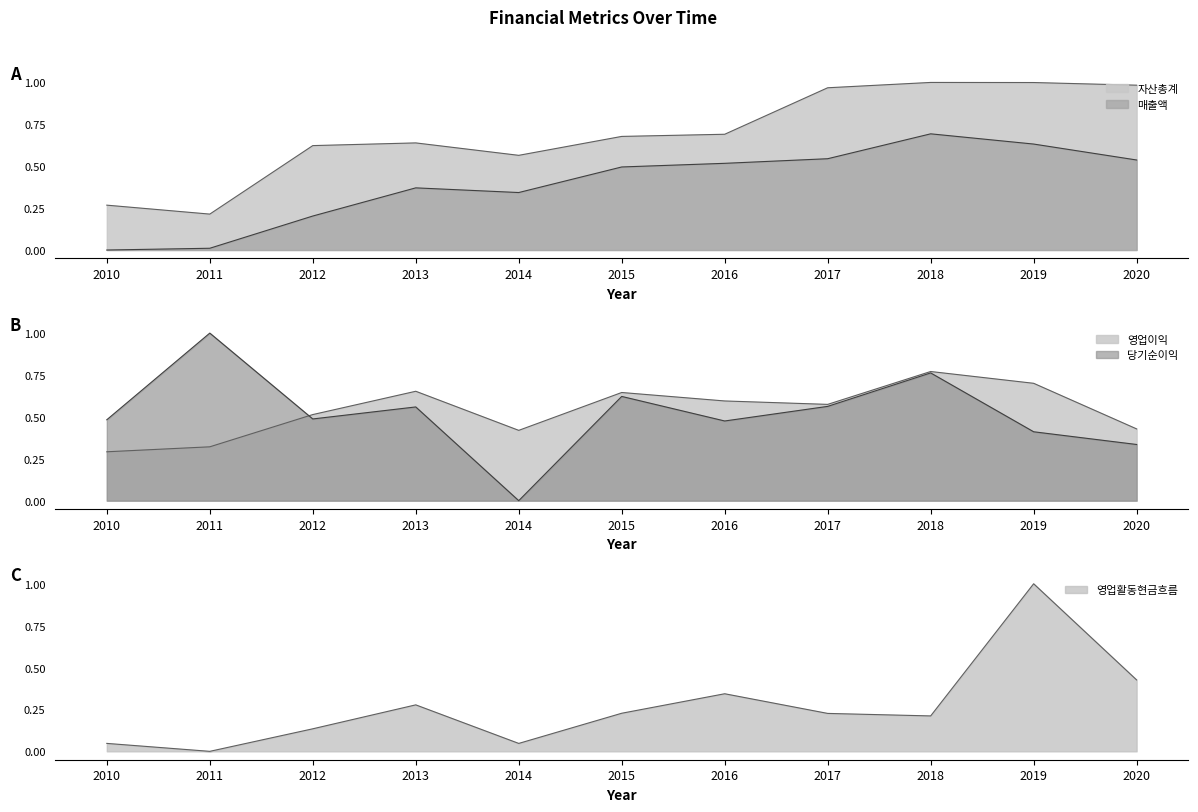

At 2019, list the series in order from smallest to largest.

당기순이익, 매출액, 영업이익, 자산총계, 영업활동현금흐름